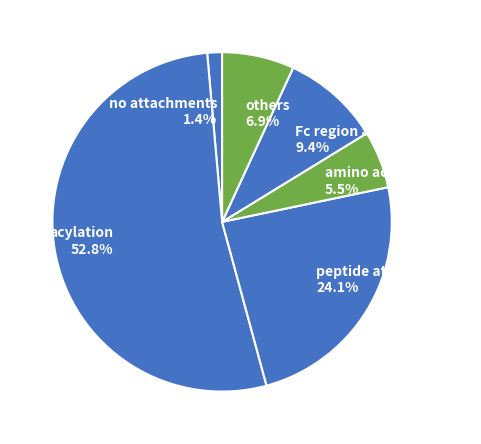

What is the majority slice?

acylation